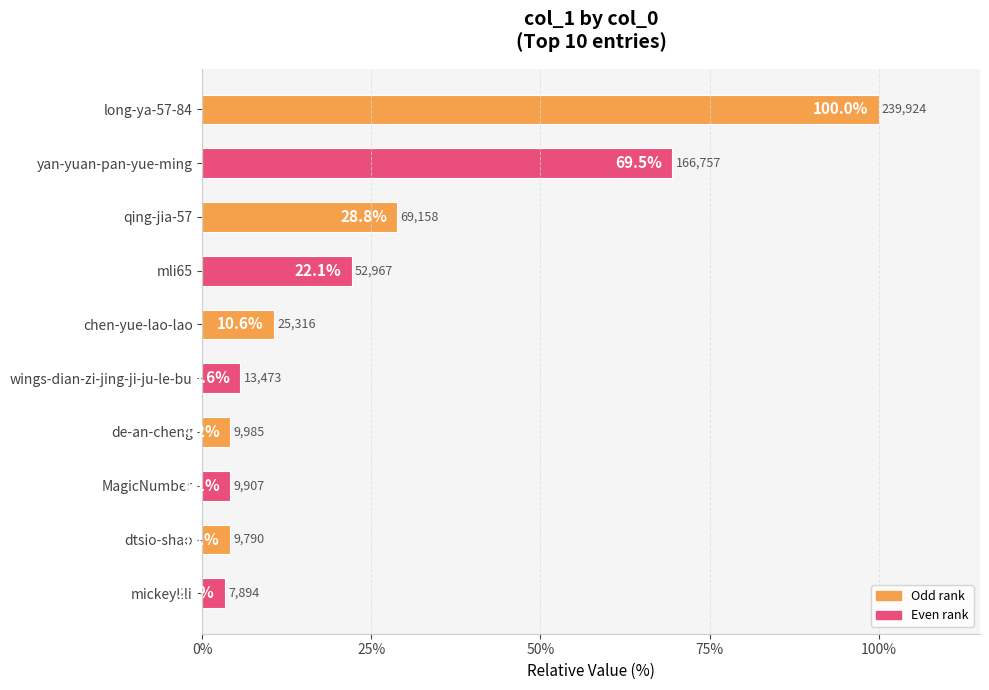

Is it true that the value at yan-yuan-pan-yue-ming is 69.5?

True